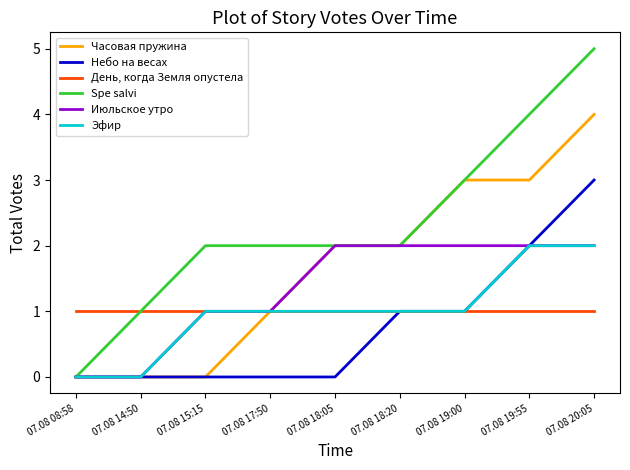

Which series has the largest total across all categories?

Spe salvi